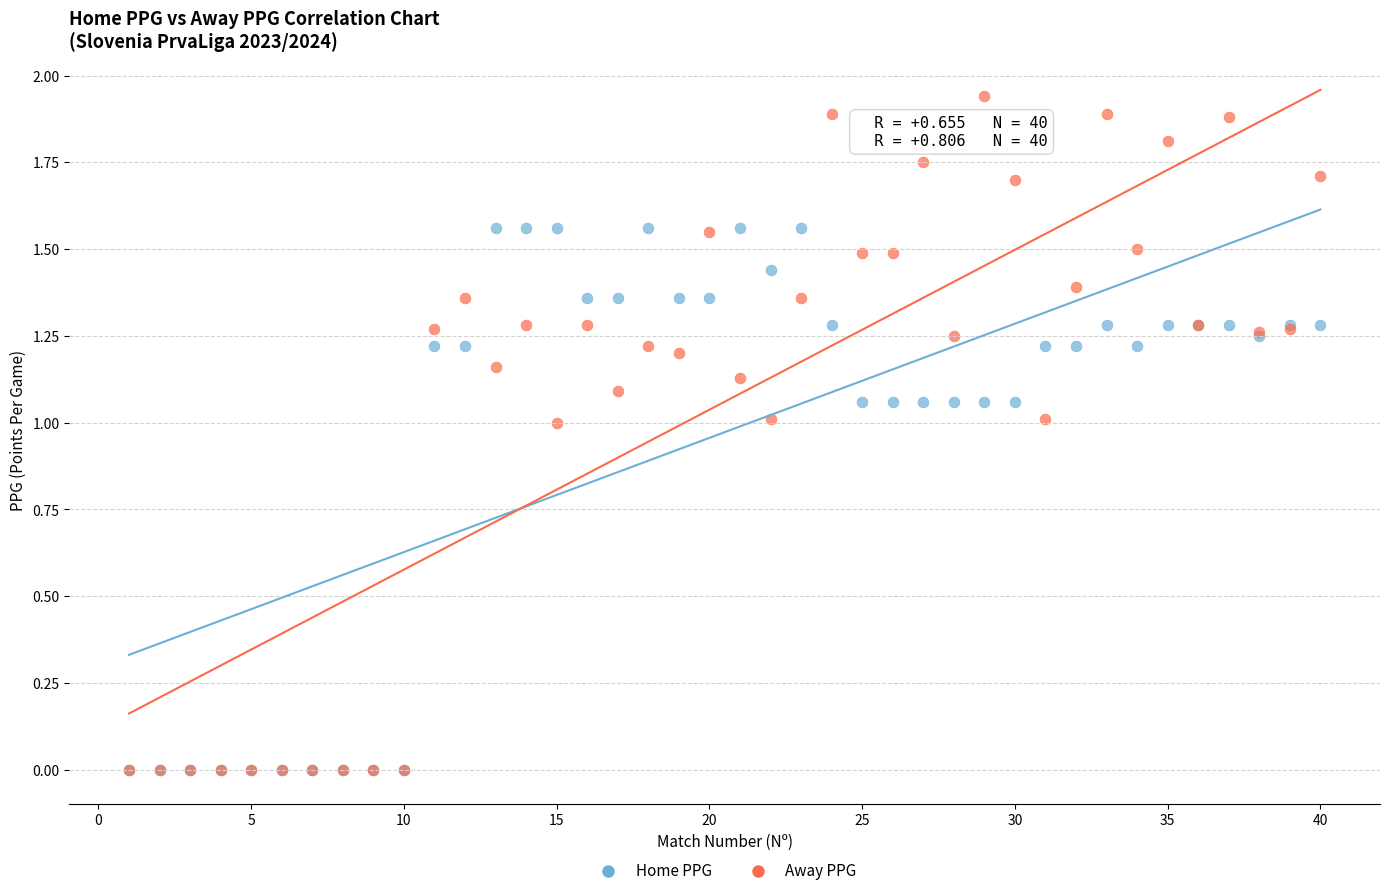

Which series has the widest spread of Y values?

Away PPG